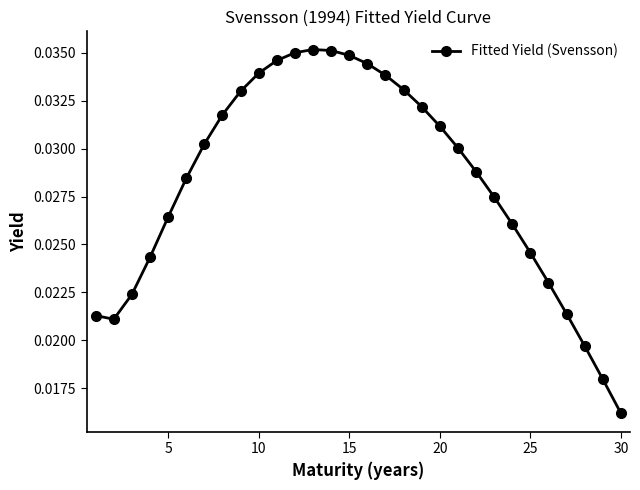

What is the sum of all values?

0.8